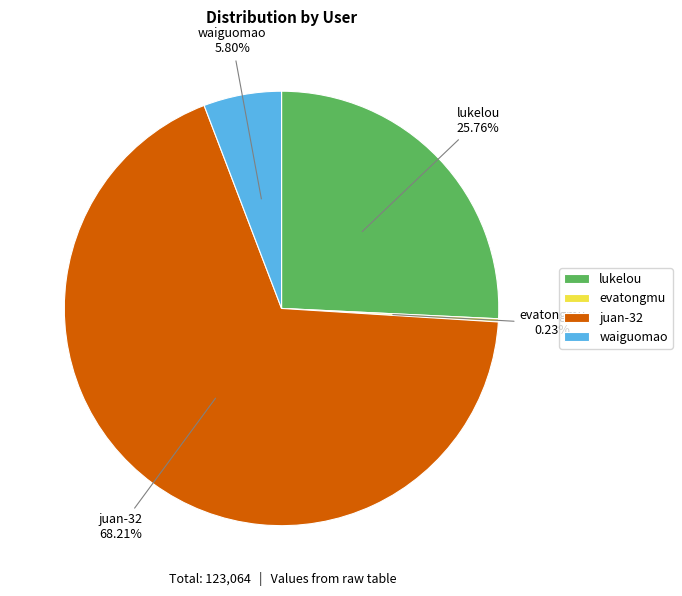

Which has a higher value, lukelou or juan-32?

juan-32